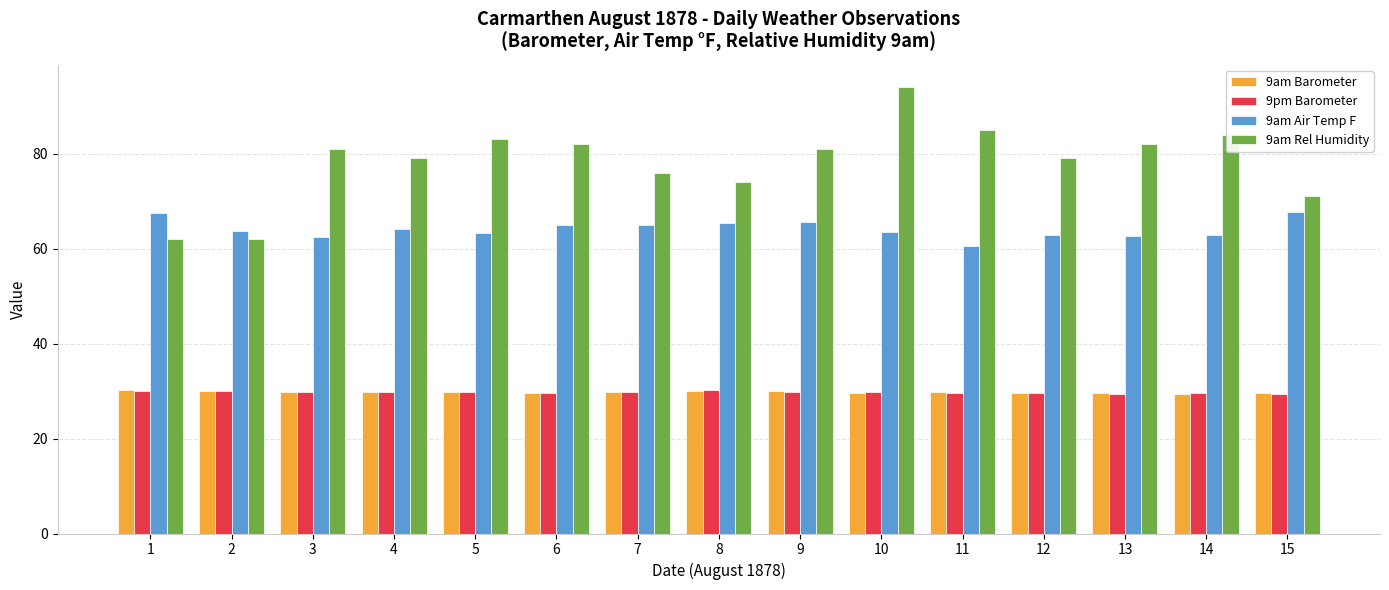

What is the difference between the maximum and minimum values in the 9am Air Temp F series?

7.1